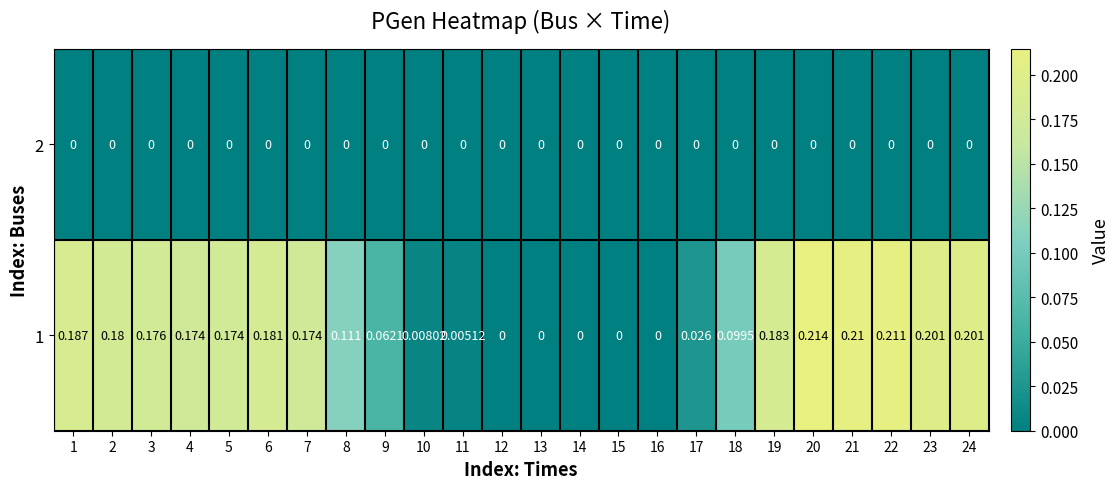

Is the value of 1 at 18 greater than the value of 2 at 8?

Yes